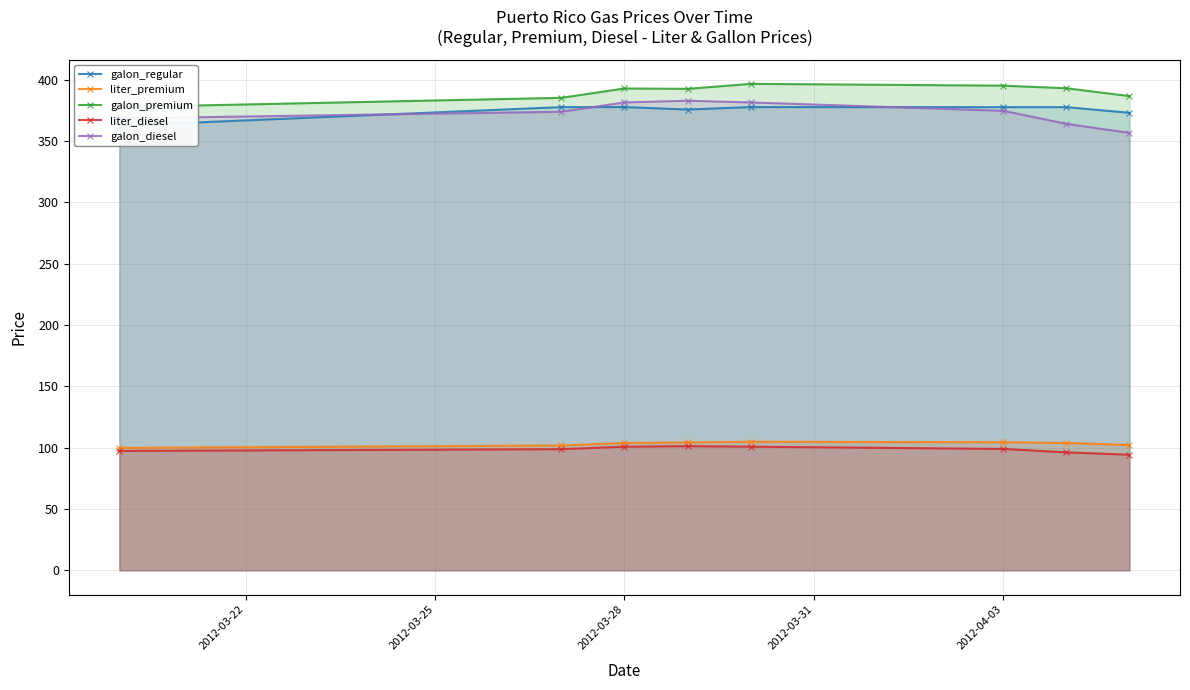

The value of galon_diesel at 2012-04-03 is 374.5. True or false?

True